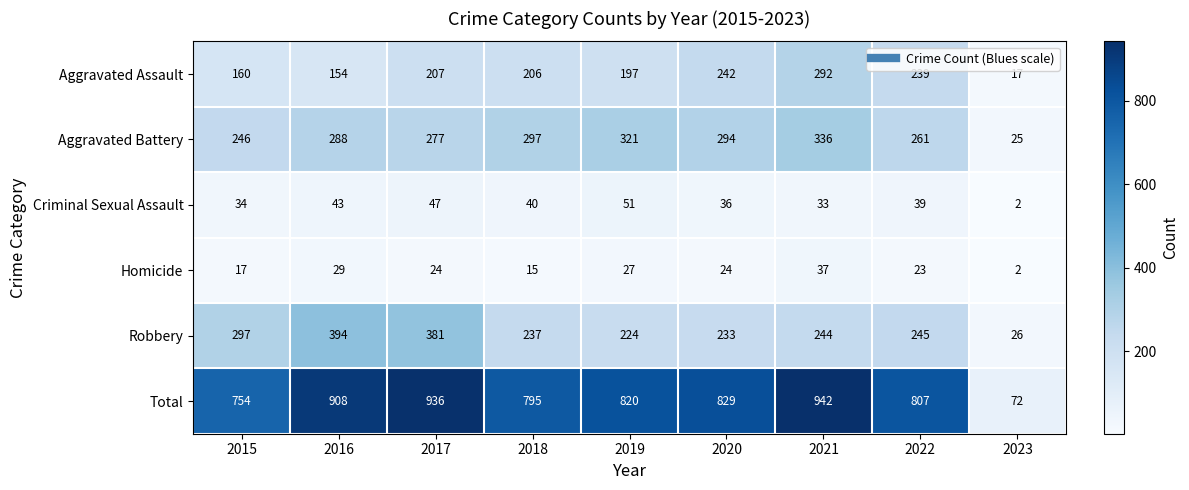

The value of Robbery at 2015 is 297. True or false?

True